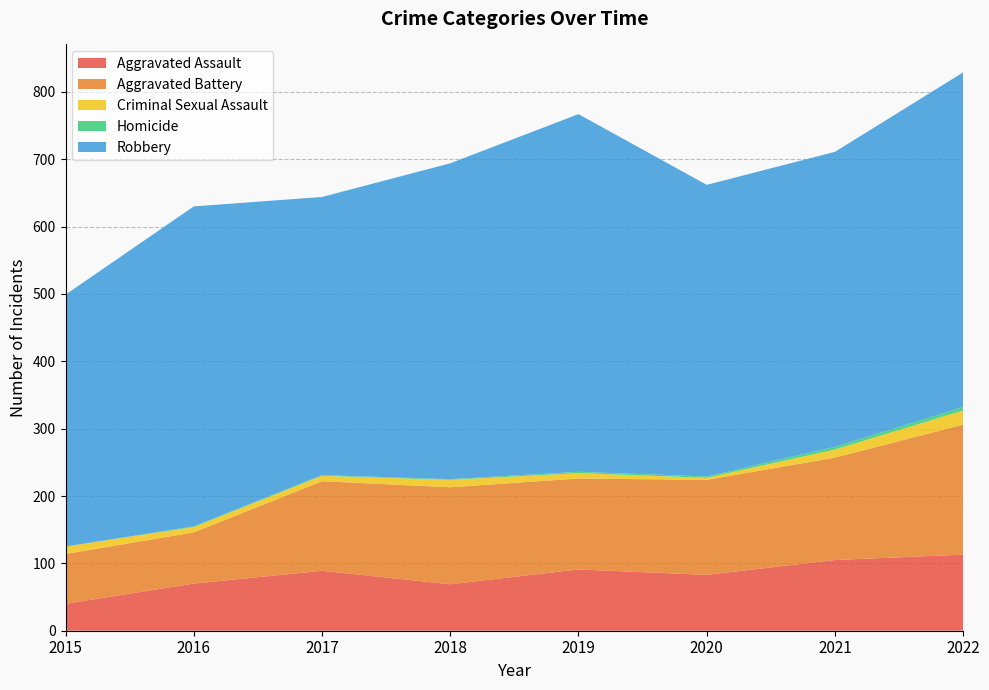

Reading right to left, what are all the values shown in this chart?

Aggravated Assault: 113	105	83	91	69	89	70	40
Aggravated Battery: 193	152	141	135	144	133	76	74
Criminal Sexual Assault: 21	12	3	8	11	8	8	11
Homicide: 5	4	2	2	1	1	1	0
Robbery: 497	438	433	531	469	413	475	374